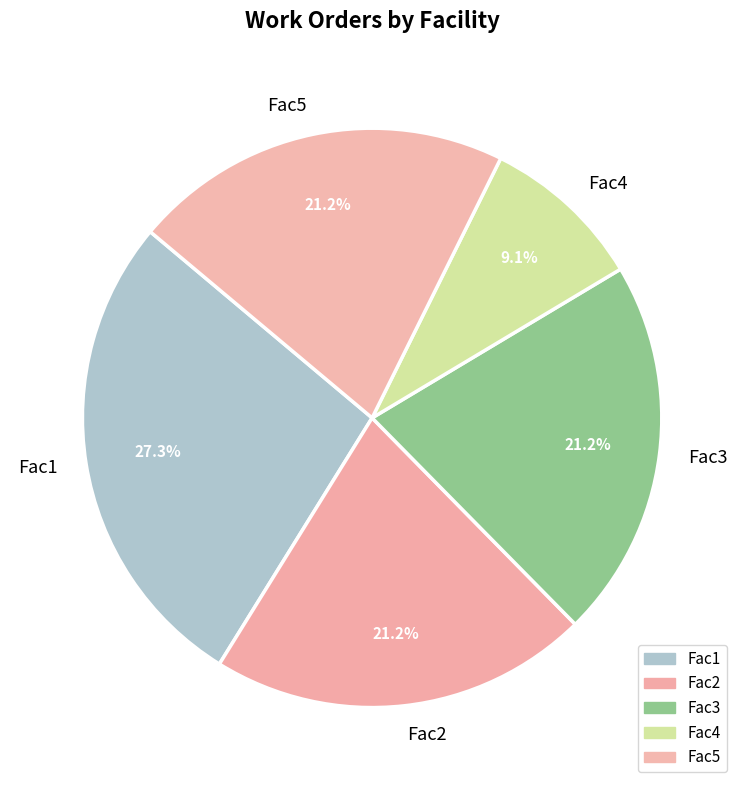

What portion of the pie excludes Fac3?

78.8%